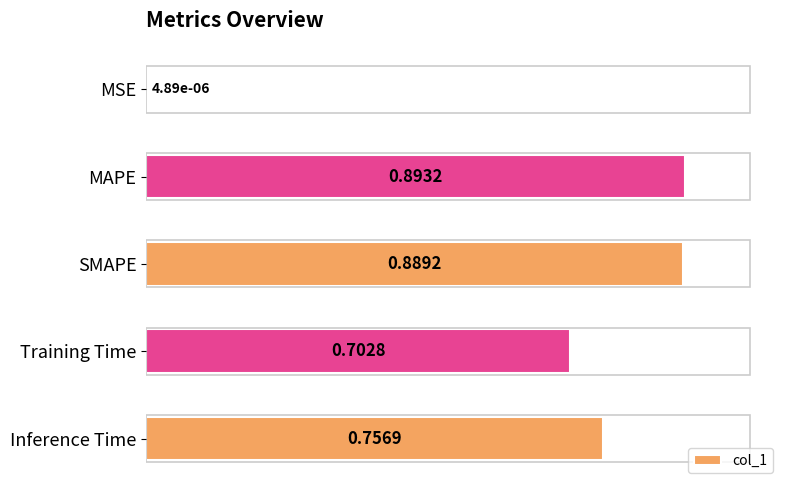

What is the sum of all values?

3.2